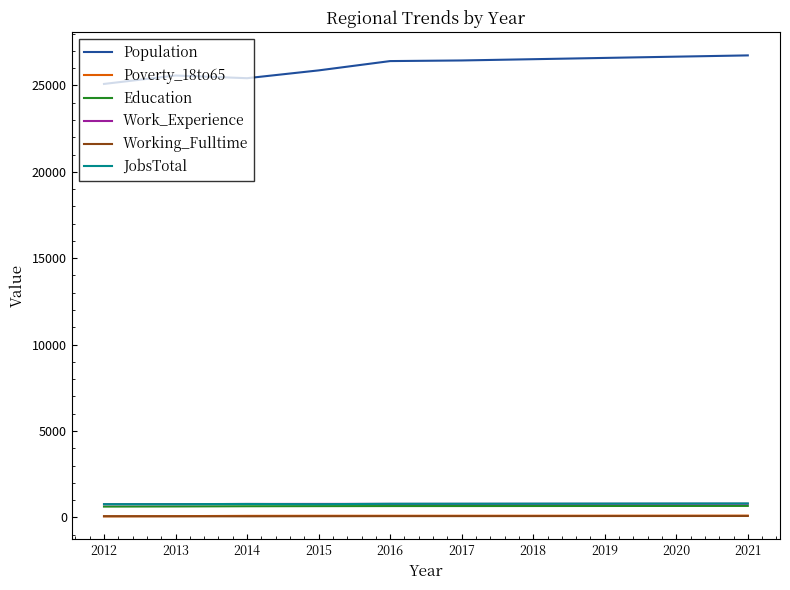

Is the value of Poverty_18to65 at 2014 greater than the value of JobsTotal at 2020?

No